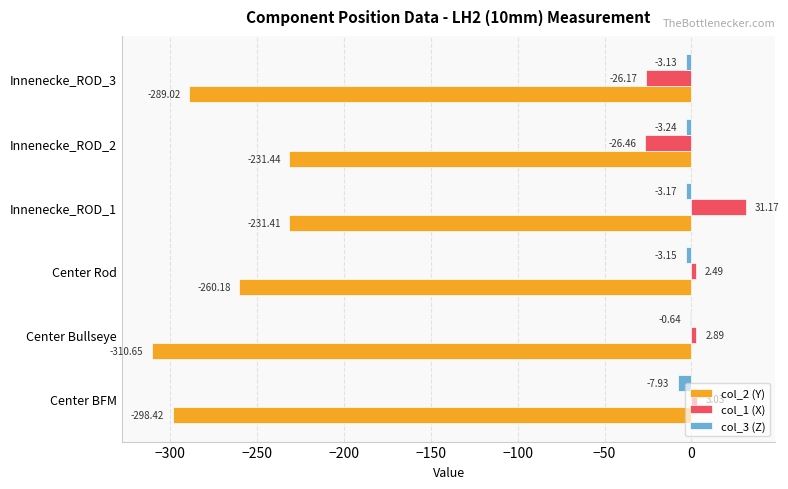

Which series has the largest total across all categories?

col_1 (X)